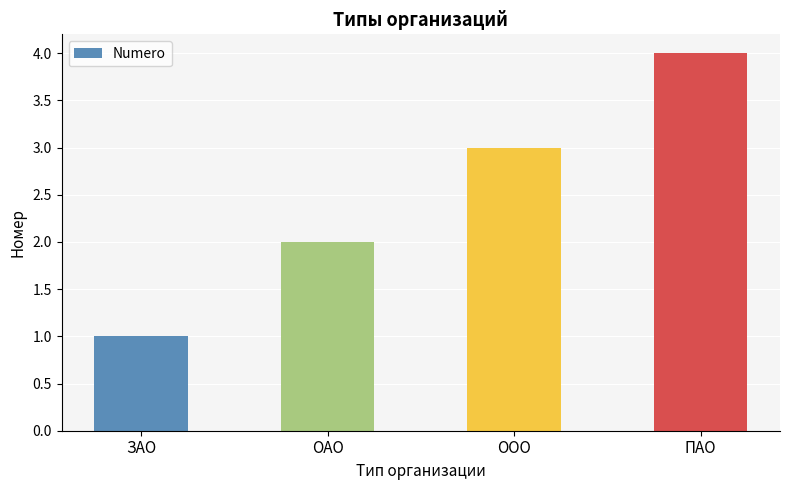

What position from the right is ПАО?

1